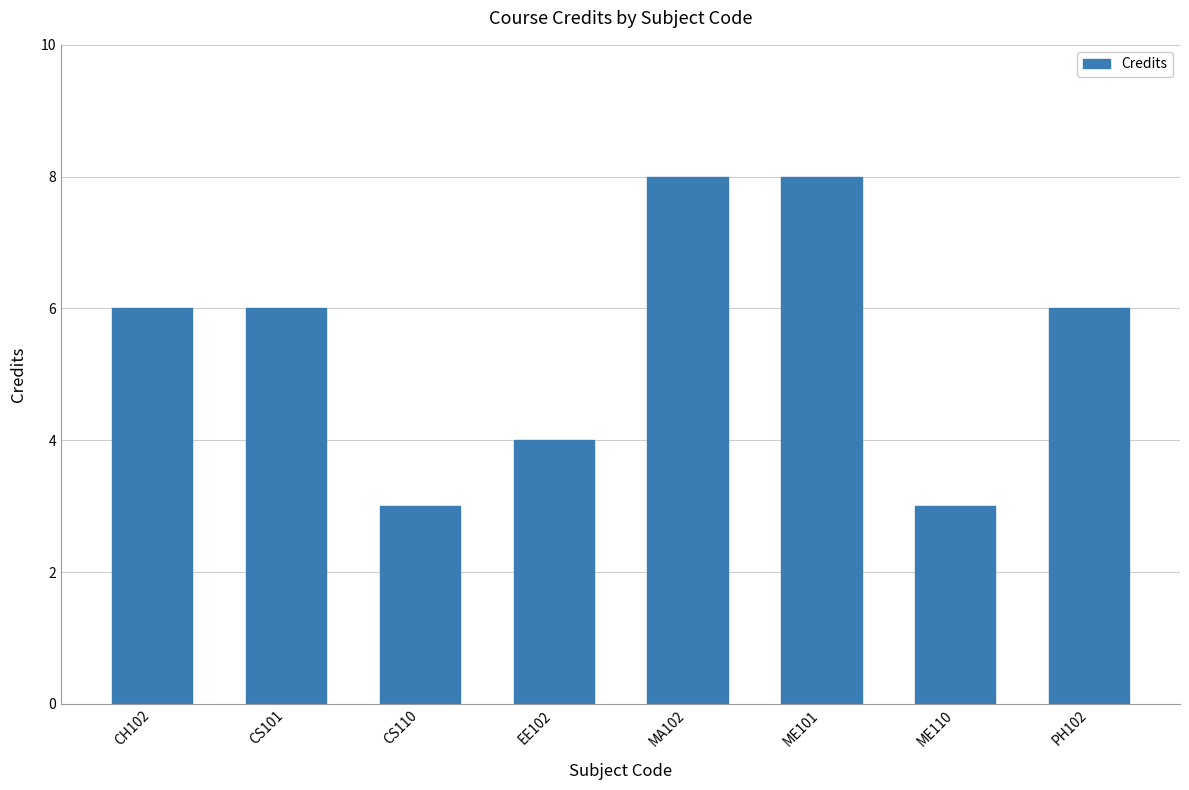

Approximately how many times larger is the value at CS110 compared to PH102?

0.5